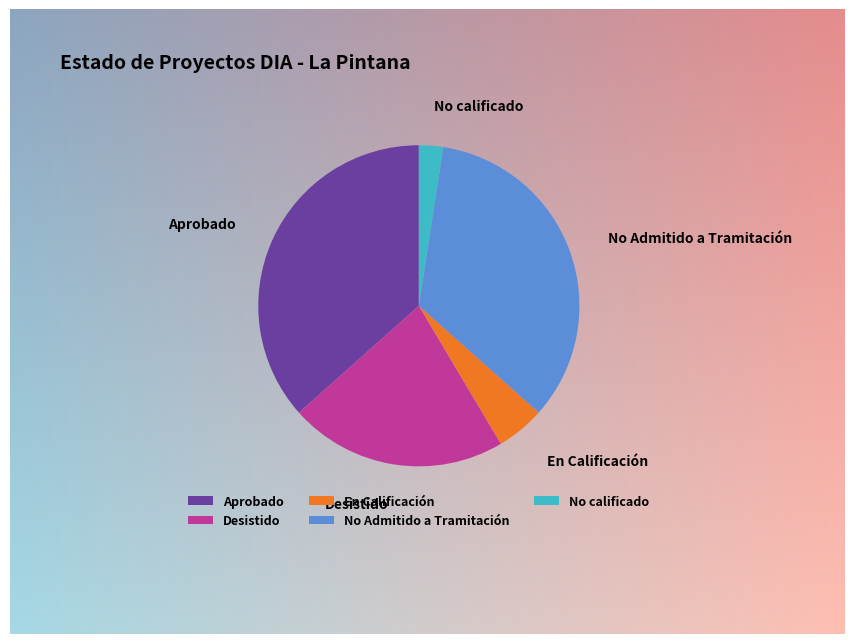

What percentage do No Admitido a Tramitación and En Calificación together represent?

39.0%